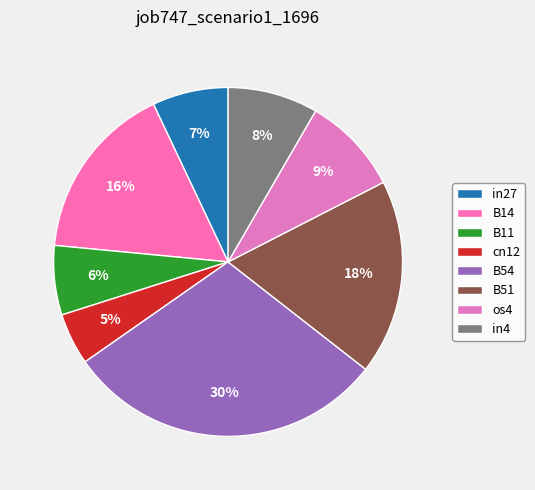

True or false: B51 accounts for 18% of the total.

True